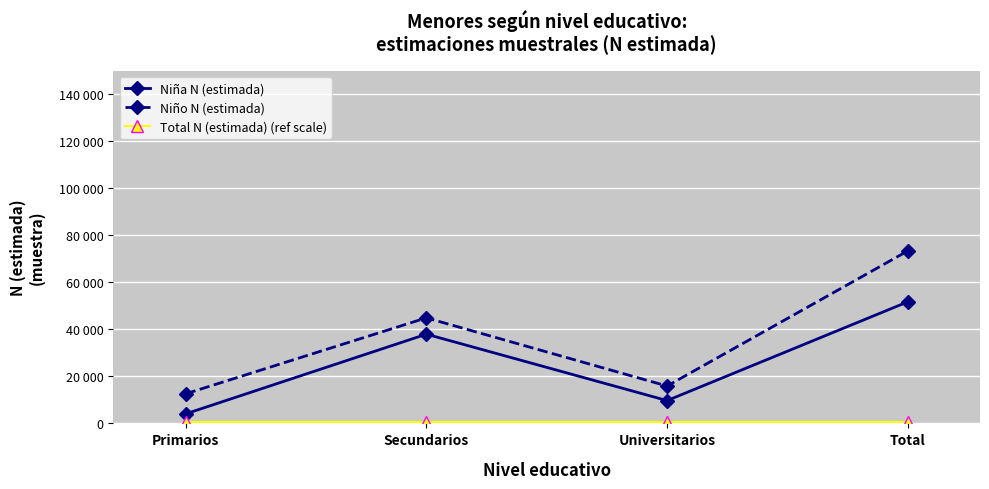

Does the chart have visible grid lines?

Yes